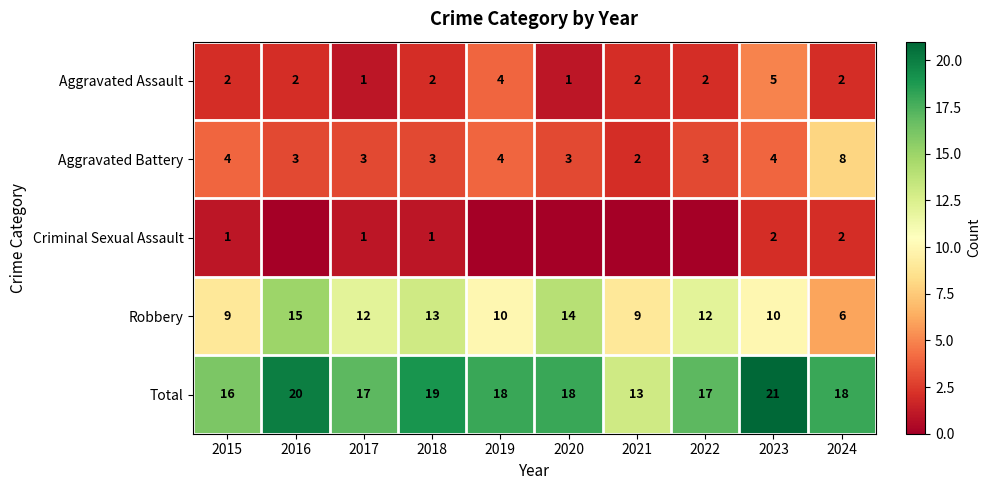

How many data points in Aggravated Battery are less than 3?

1